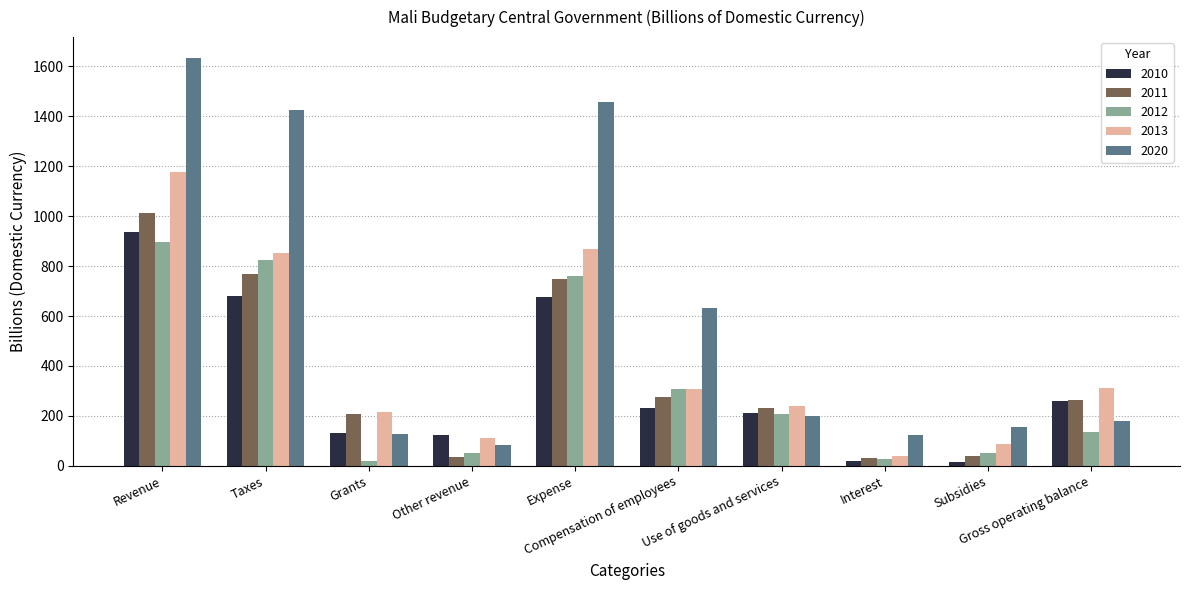

The 2020 series shows 286.2 at Gross operating balance. True or false?

False